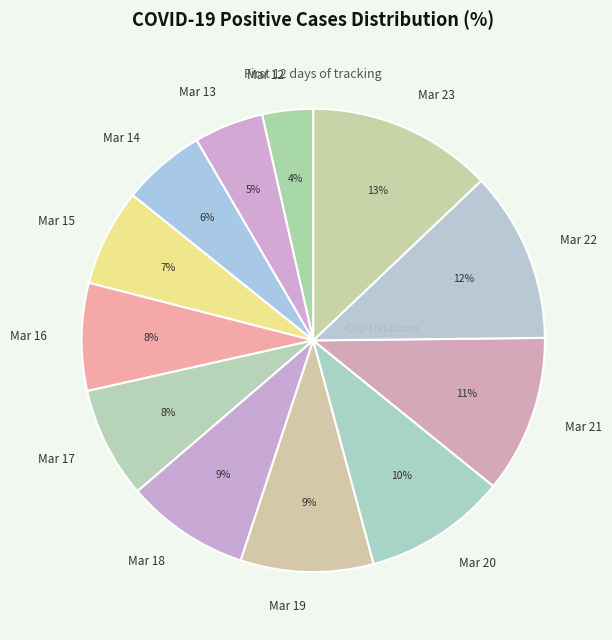

To the nearest percent, what percentage of the pie is Mar 23?

13%